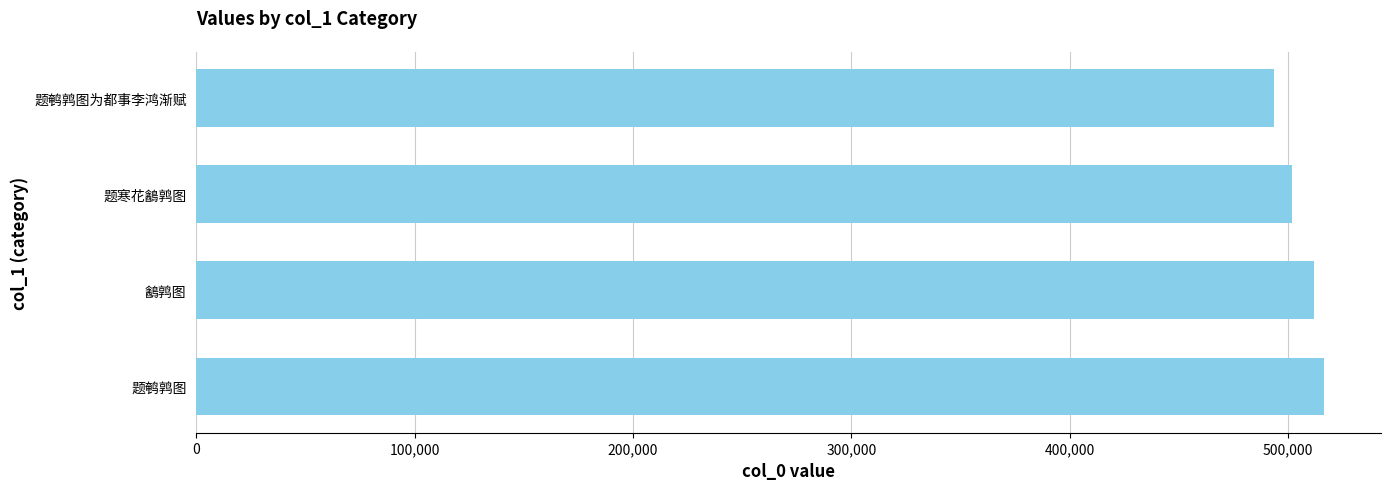

Rank the categories by value from lowest to highest.

题鹌鹑图为都事李鸿渐赋, 题寒花䳺鹑图, 䳺鹑图, 题鹌鹑图